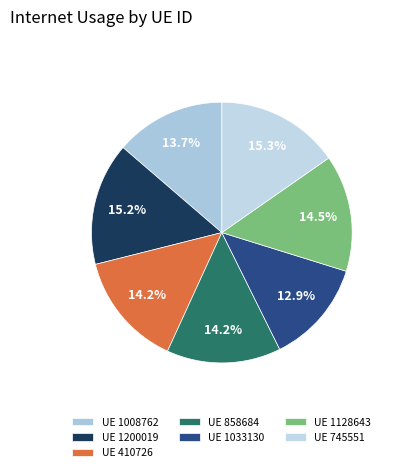

Does any single category account for the majority?

No